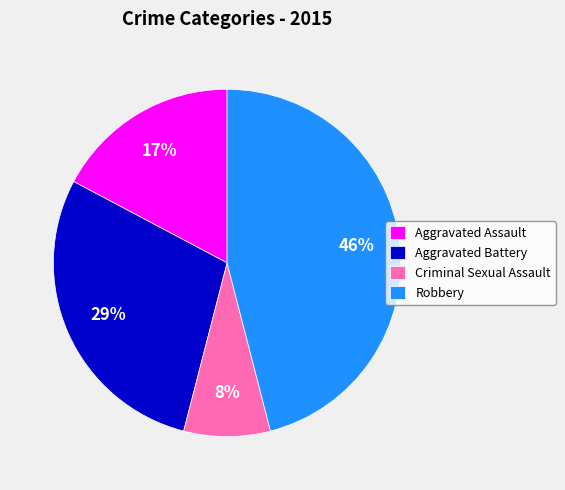

Which category has the biggest portion of the pie?

Robbery